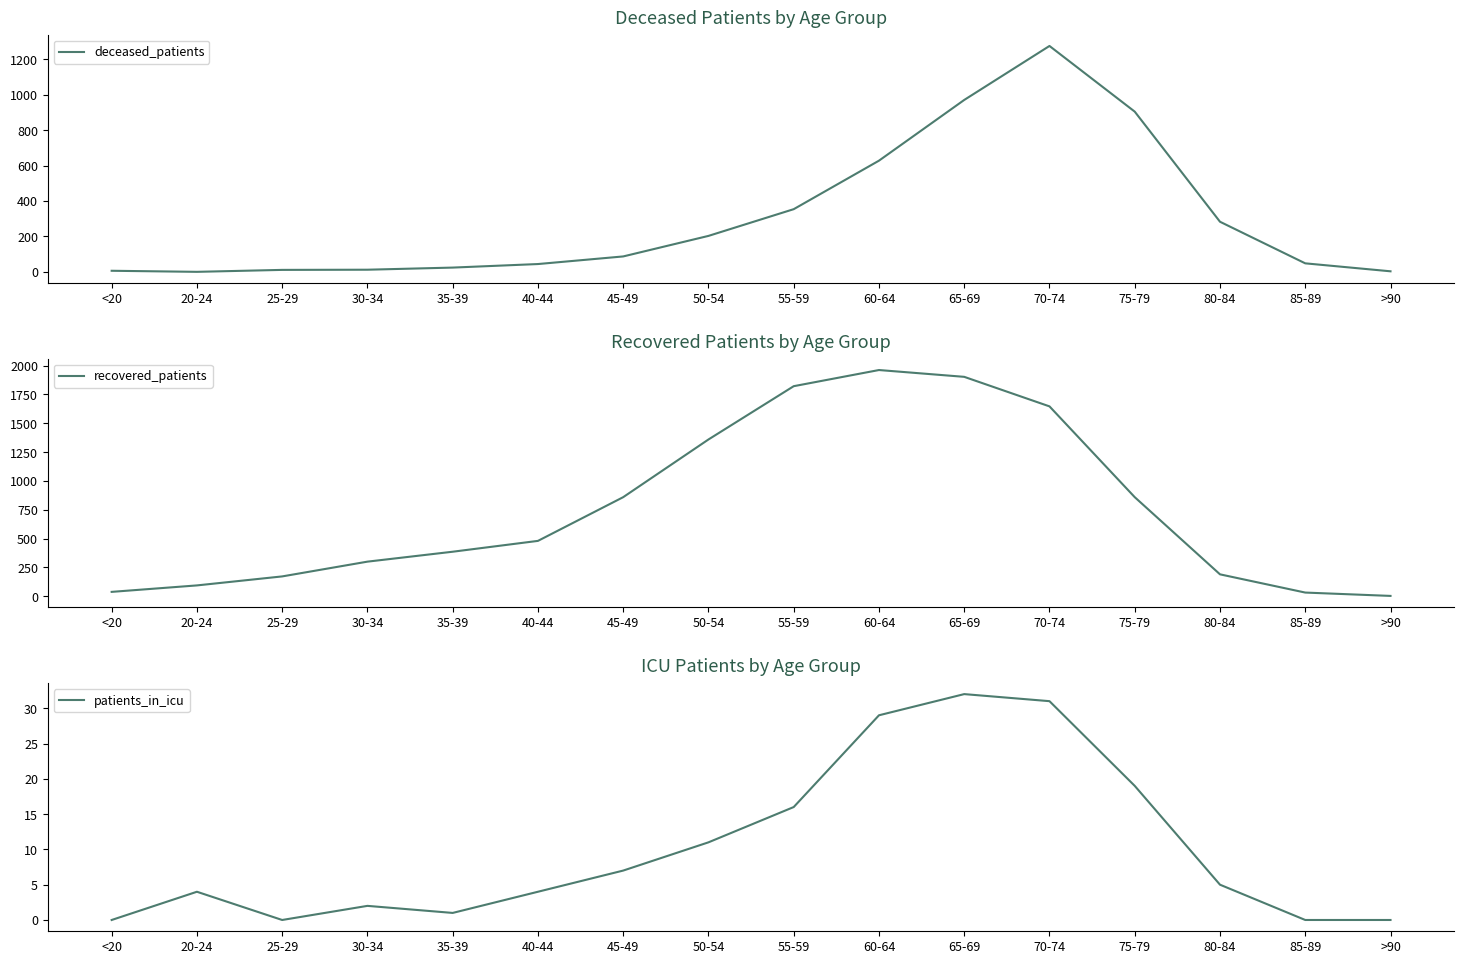

What is the difference between the maximum and minimum values in the patients_in_icu series?

32